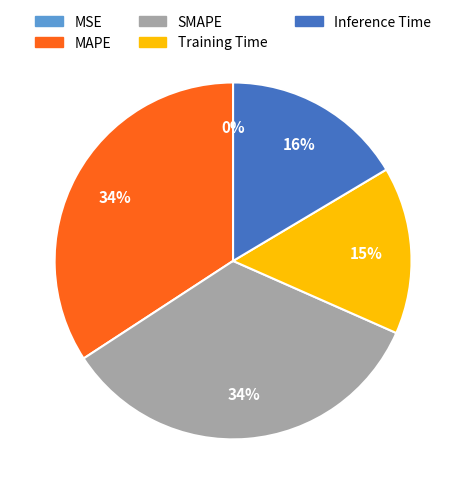

The Training Time slice represents 15% of the pie. True or false?

True